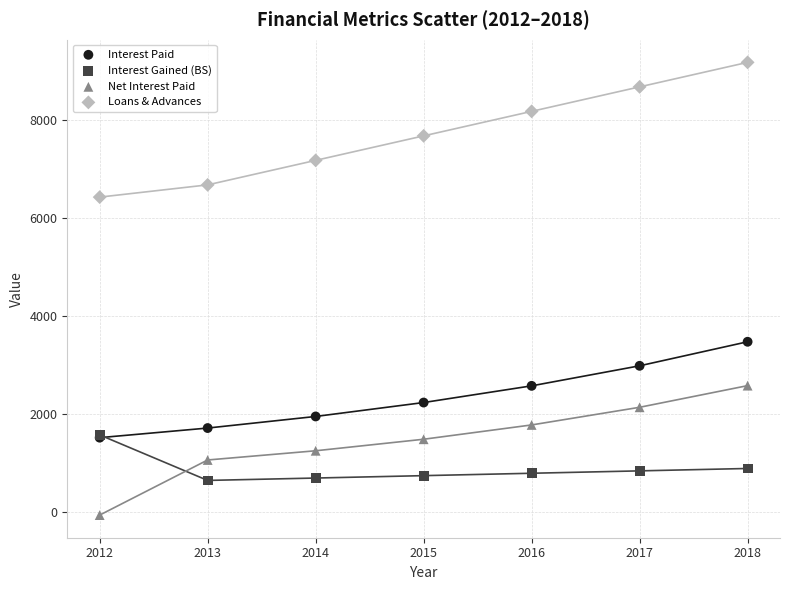

In the Loans & Advances series, what Y value is closest to 7807?

7682.4